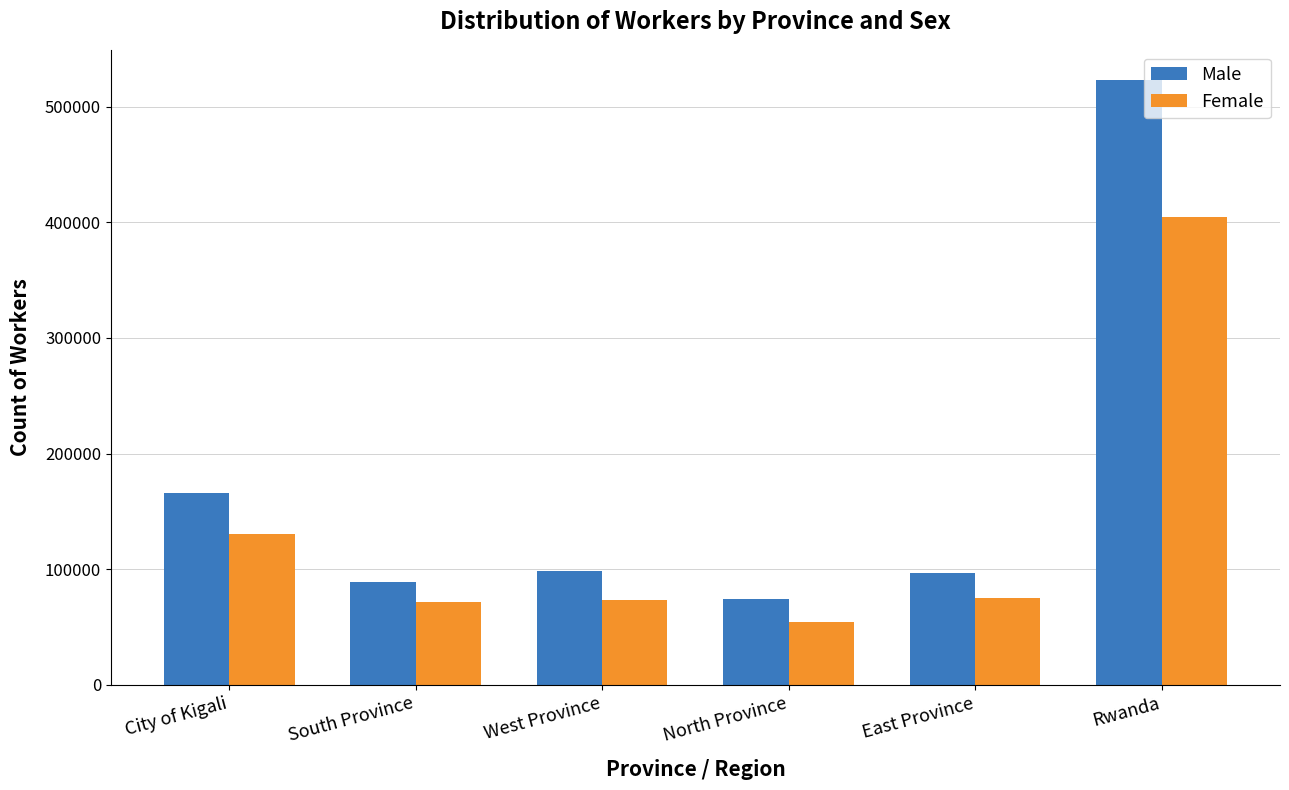

What is the maximum value for Male?

523170